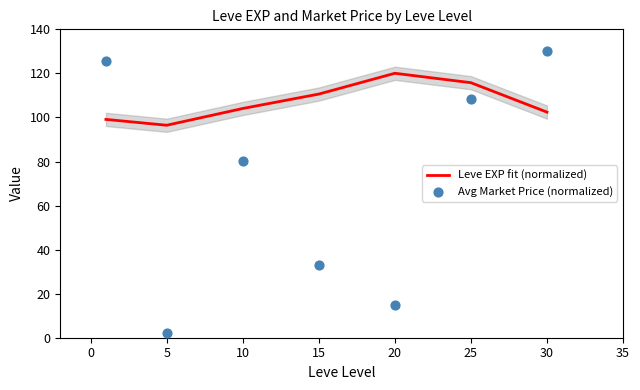

Which series has the widest spread of Y values?

Avg Market Price (normalized)